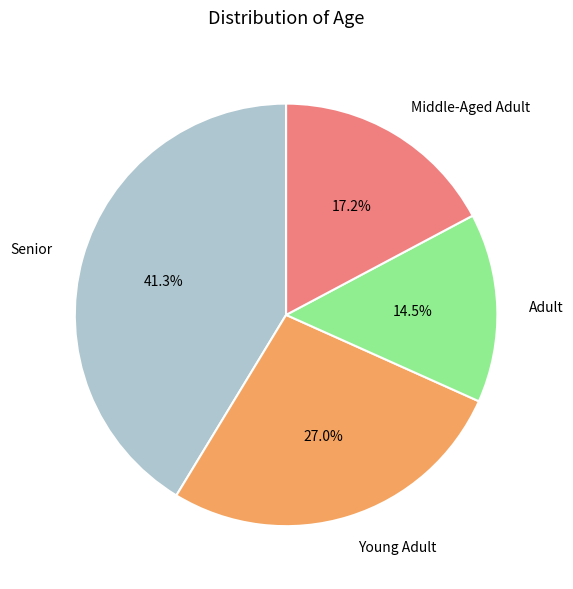

Rank the categories by value from lowest to highest.

Adult, Middle-Aged Adult, Young Adult, Senior